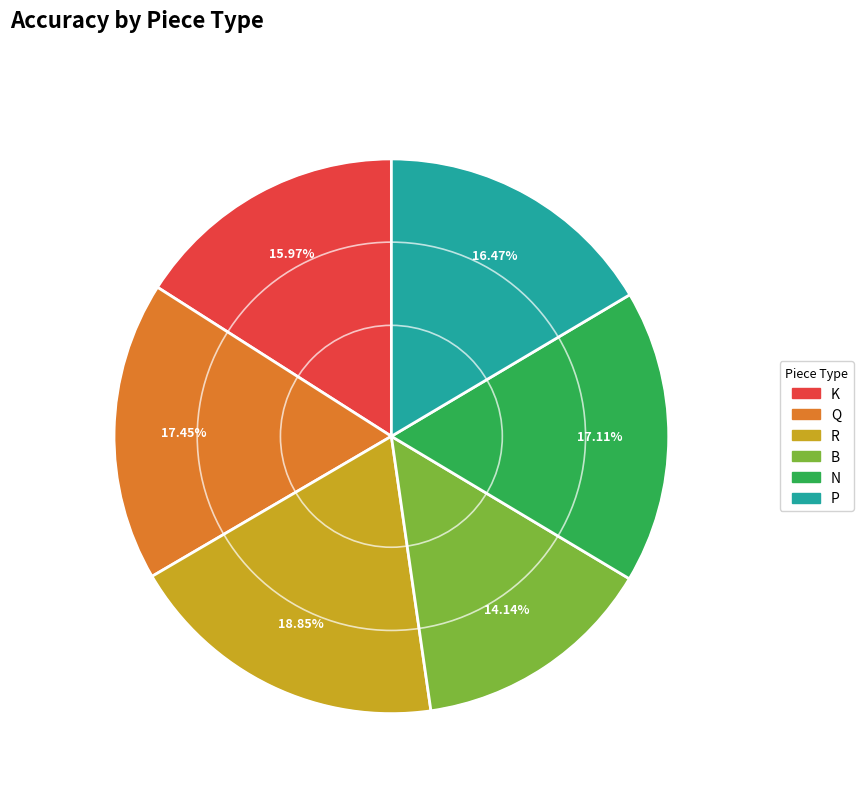

Combined, what portion of the pie is B and Q?

31.6%